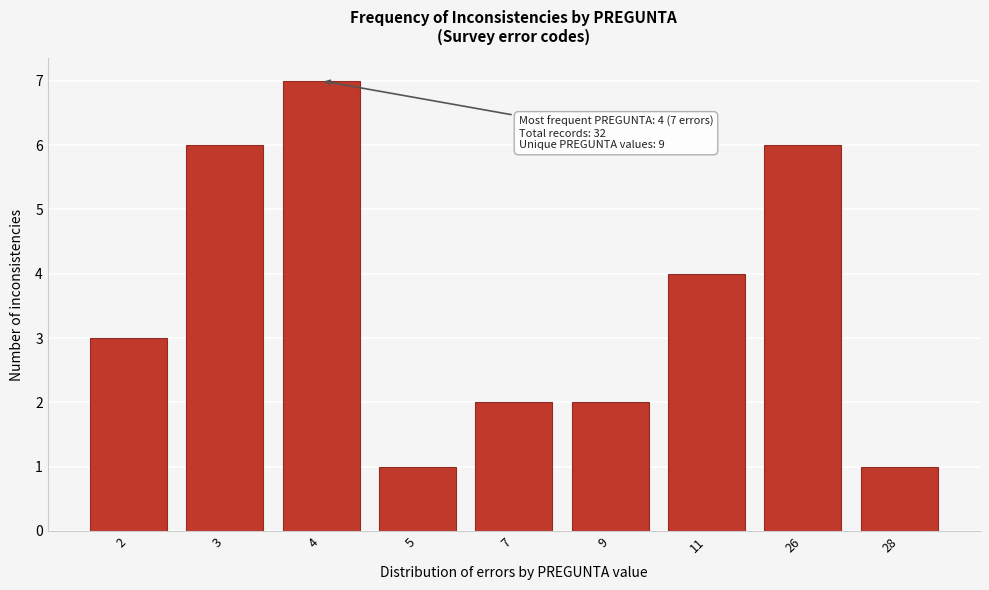

Reading right to left, transcribe all the data shown in this chart.

1	6	4	2	2	1	7	6	3